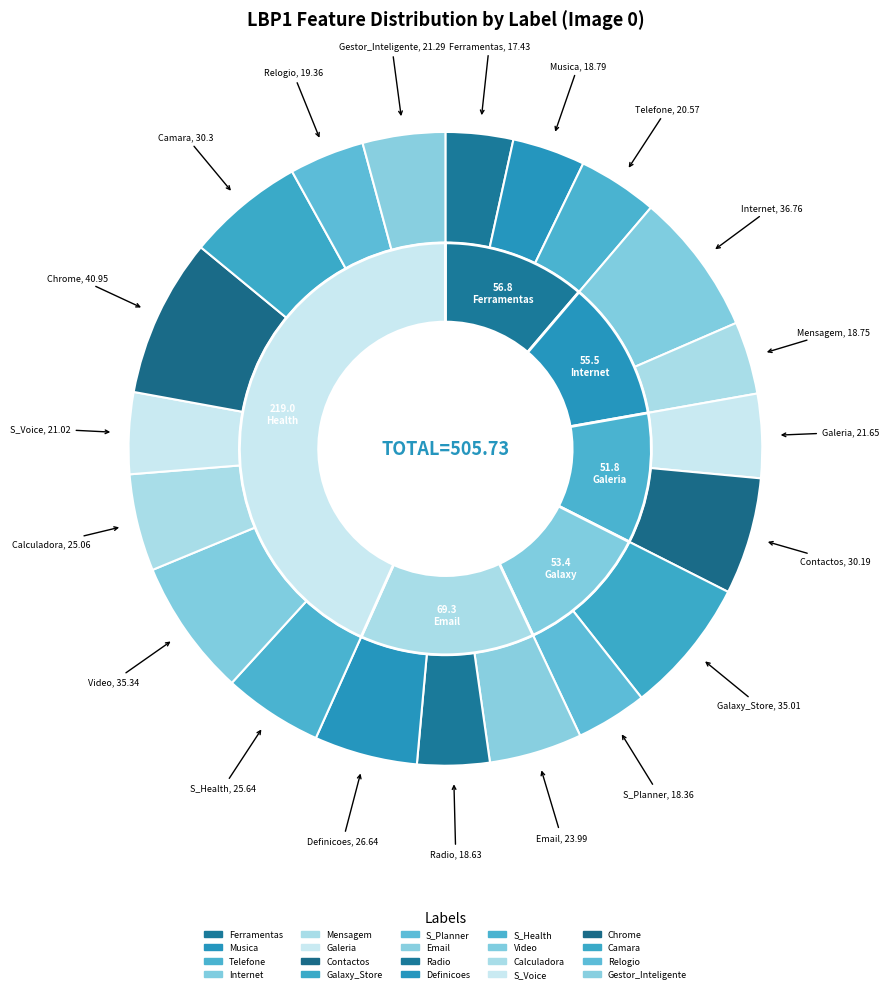

What percentage is the Relogio slice, to the nearest percent?

4%